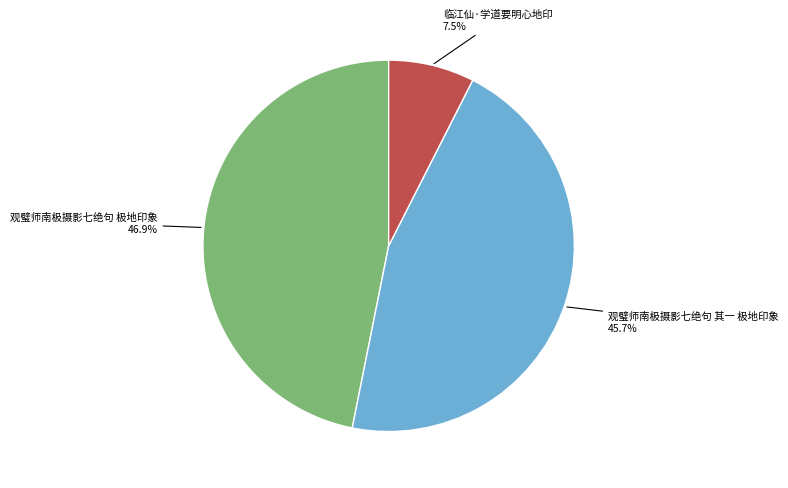

To the nearest percent, what is the average slice percentage?

33%